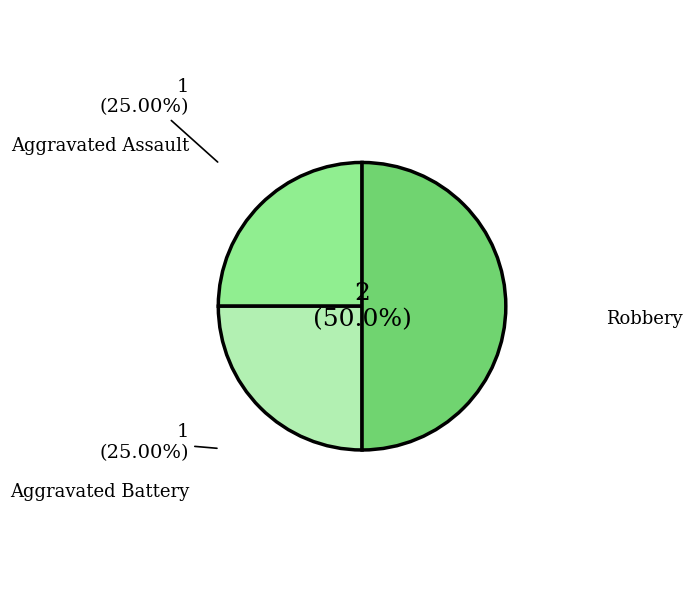

Is there a majority slice in this chart?

No